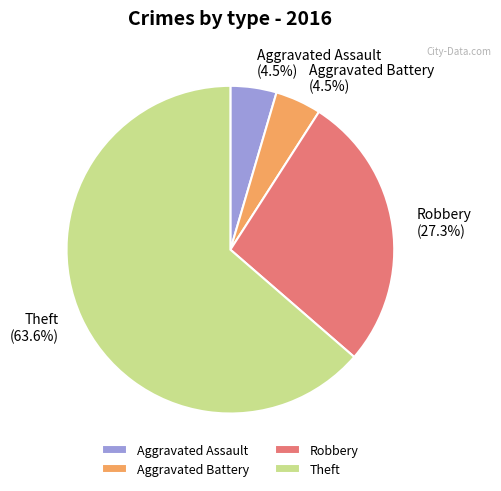

Count the number of slices in the pie.

4